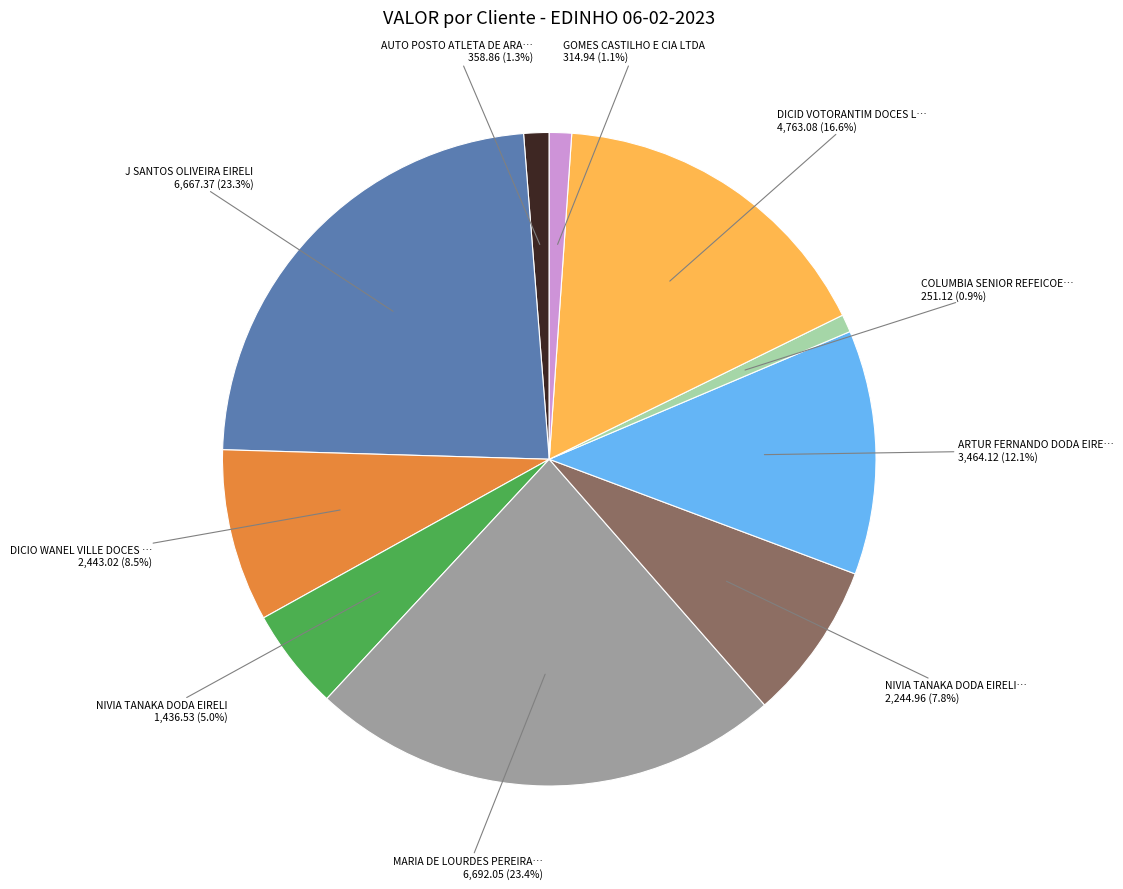

Is there any slice that represents more than half of the pie?

No